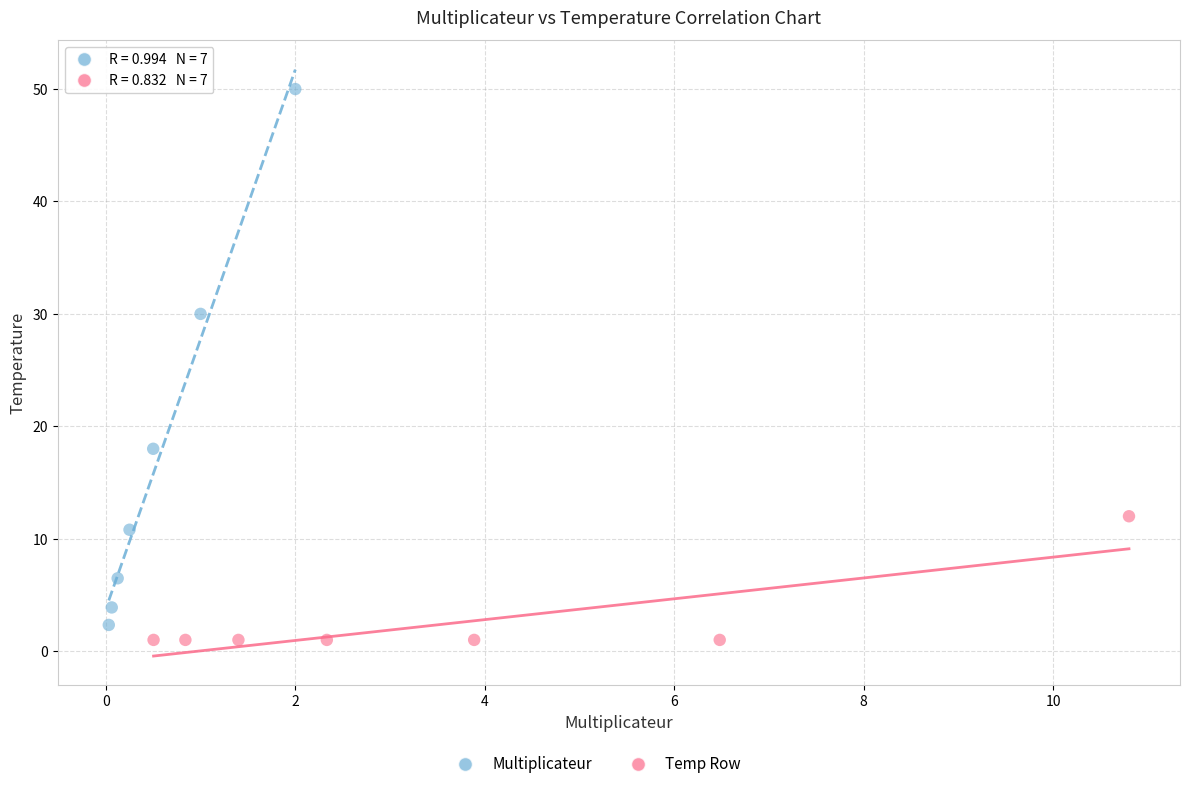

Which series contains the lowest Y value?

Temp Row